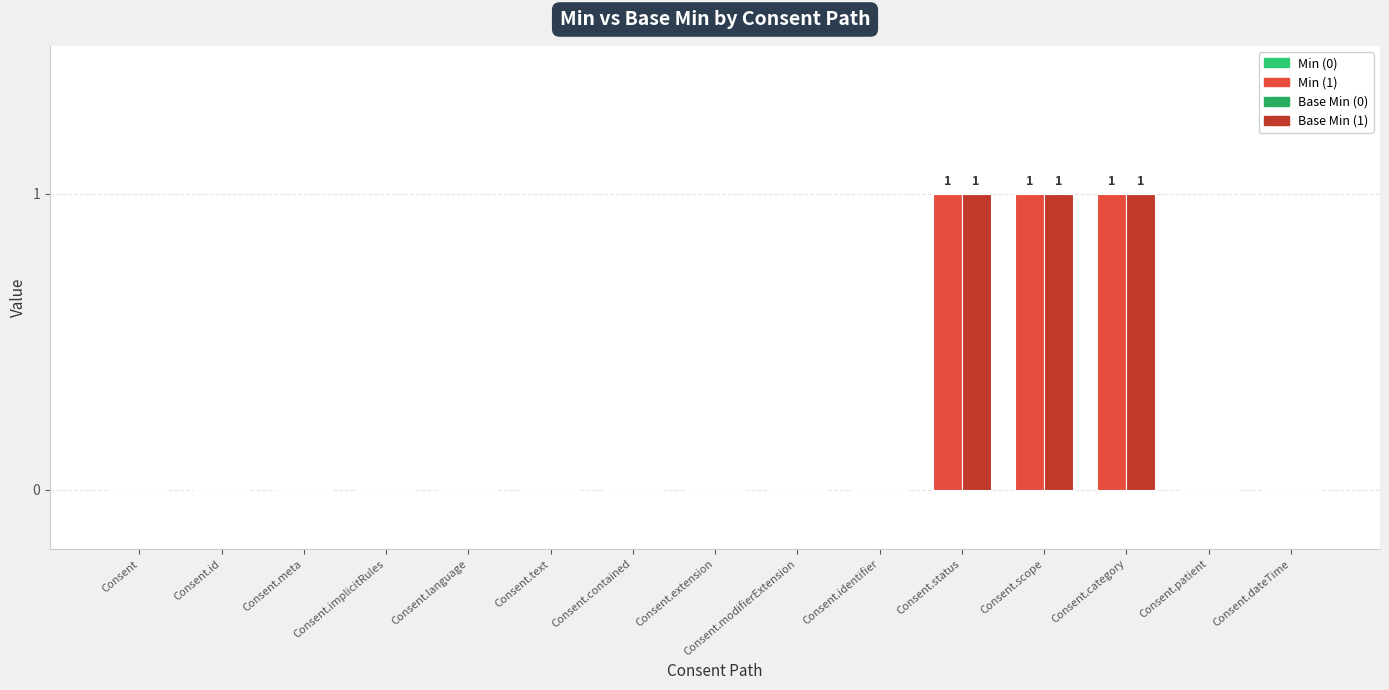

Which label corresponds to the smallest value in the chart?

Consent